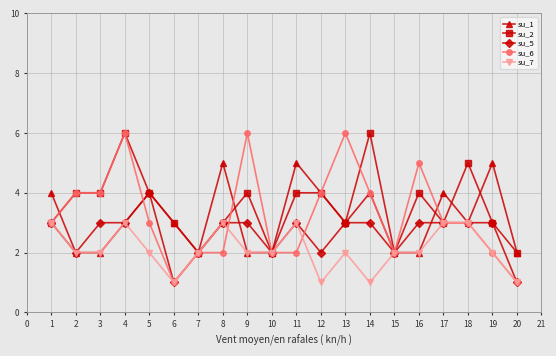

Which series has the largest total across all categories?

su_2